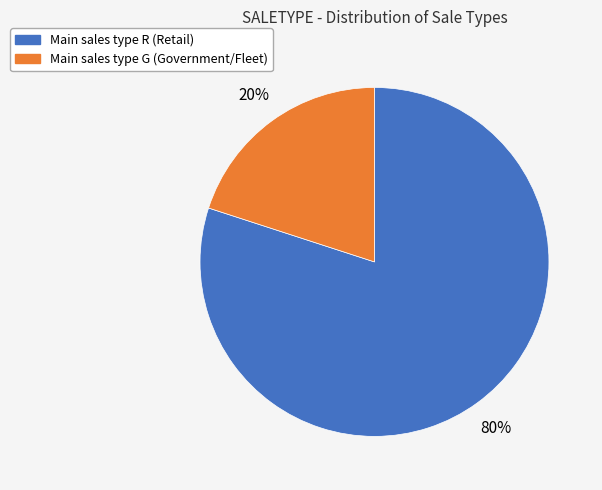

To the nearest percent, what is the difference between the largest and smallest slice percentages?

60%